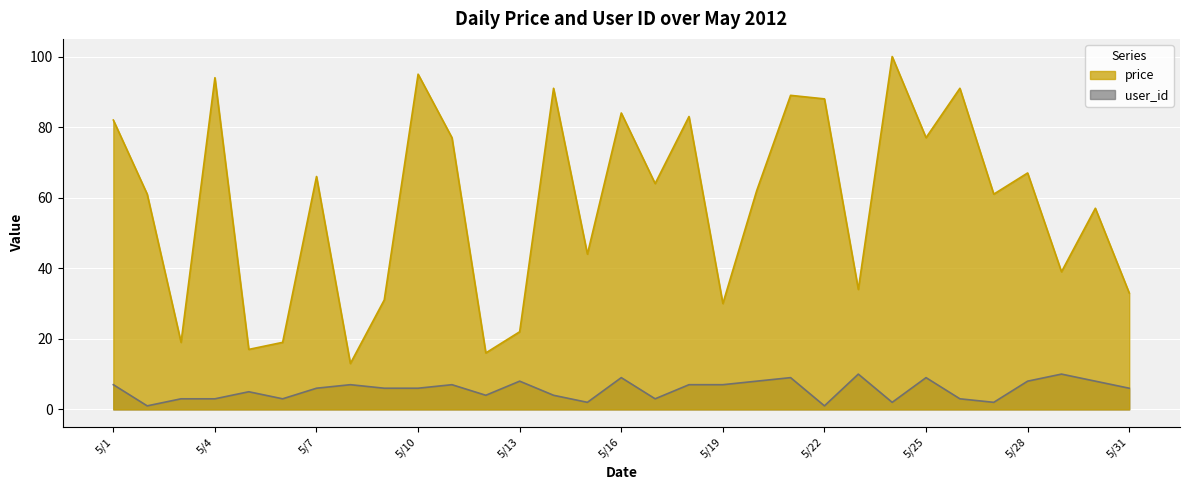

Reading right to left, transcribe all the data shown in this chart.

price: 33	57	39	67	61	91	77	100	34	88	89	62	30	83	64	84	44	91	22	16	77	95	31	13	66	19	17	94	19	61	82
user_id: 6	8	10	8	2	3	9	2	10	1	9	8	7	7	3	9	2	4	8	4	7	6	6	7	6	3	5	3	3	1	7